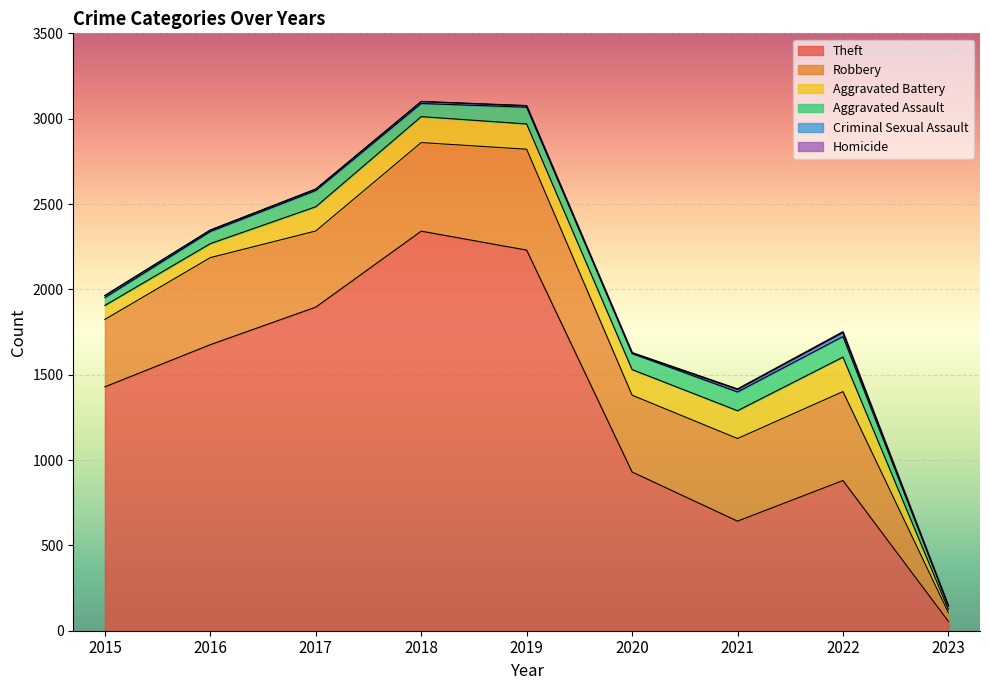

What is the maximum value shown in the chart?

2341